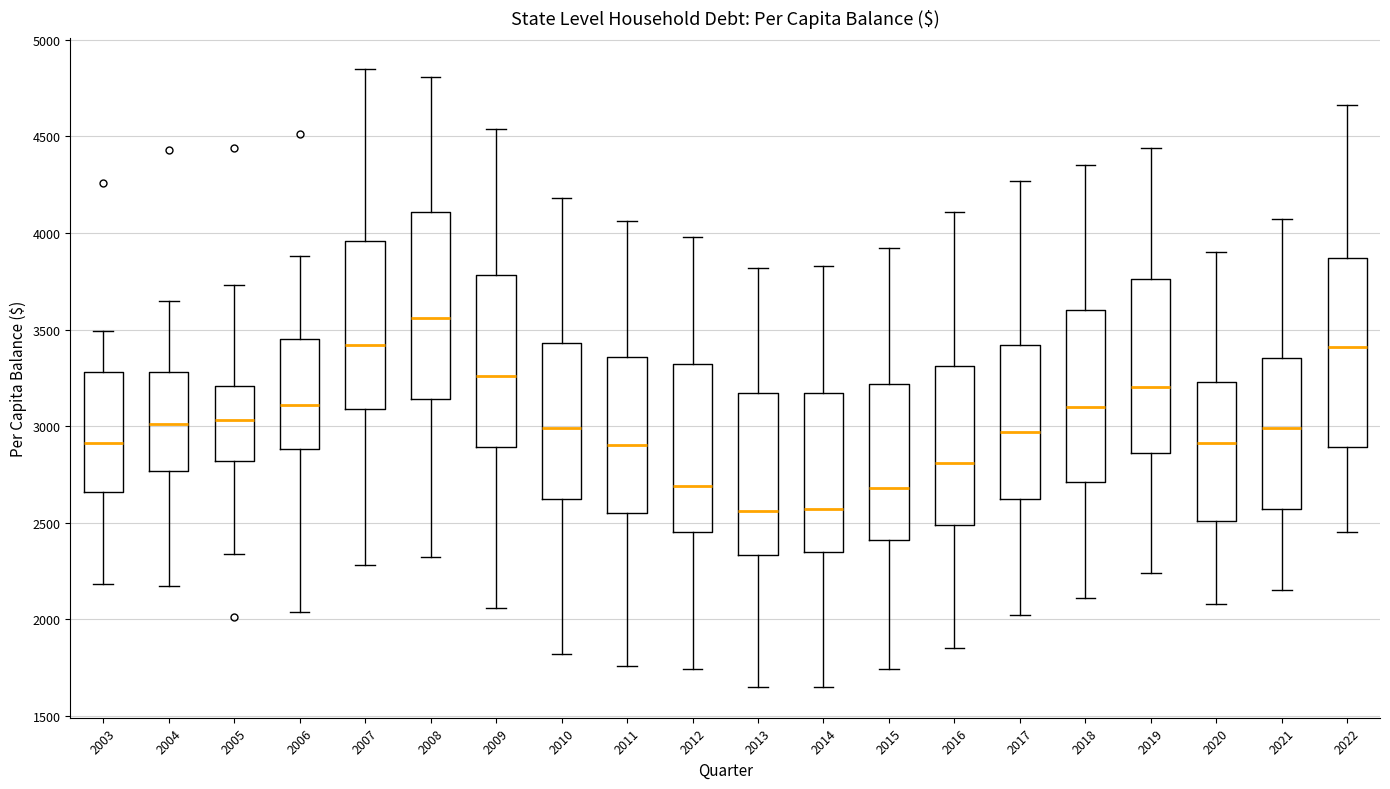

Reading left to right, transcribe this box plot: for each box, give where its median line is, the range the box spans, and where its two whiskers end, as read against the y-axis. The values are not printed on the chart, so give them approximately, as read against the axis.

2003: median 2900, box 2650 to 3300, whiskers 2200 to 3500
2004: median 3000, box 2750 to 3300, whiskers 2150 to 3650
2005: median 3050, box 2800 to 3200, whiskers 2350 to 3750
2006: median 3100, box 2900 to 3450, whiskers 2050 to 3900
2007: median 3400, box 3100 to 3950, whiskers 2300 to 4850
2008: median 3550, box 3150 to 4100, whiskers 2300 to 4800
2009: median 3250, box 2900 to 3800, whiskers 2050 to 4550
2010: median 3000, box 2600 to 3450, whiskers 1800 to 4200
2011: median 2900, box 2550 to 3350, whiskers 1750 to 4050
2012: median 2700, box 2450 to 3300, whiskers 1750 to 4000
2013: median 2550, box 2350 to 3150, whiskers 1650 to 3800
2014: median 2550, box 2350 to 3150, whiskers 1650 to 3850
2015: median 2700, box 2400 to 3200, whiskers 1750 to 3900
2016: median 2800, box 2500 to 3300, whiskers 1850 to 4100
2017: median 2950, box 2600 to 3400, whiskers 2000 to 4250
2018: median 3100, box 2700 to 3600, whiskers 2100 to 4350
2019: median 3200, box 2850 to 3750, whiskers 2250 to 4450
2020: median 2900, box 2500 to 3250, whiskers 2100 to 3900
2021: median 3000, box 2550 to 3350, whiskers 2150 to 4050
2022: median 3400, box 2900 to 3850, whiskers 2450 to 4650